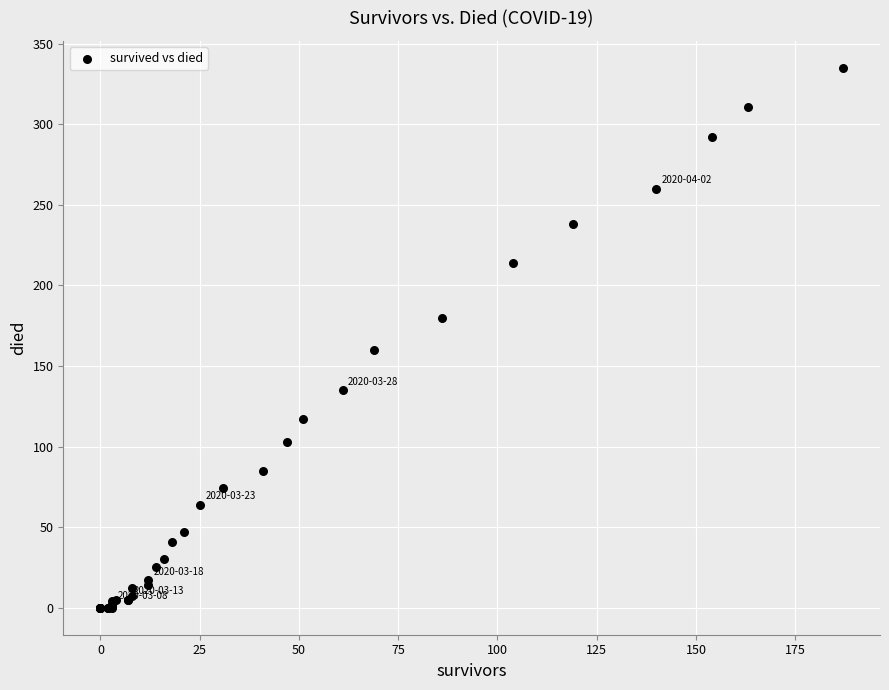

What Y value in the scatter plot is closest to 167?

160